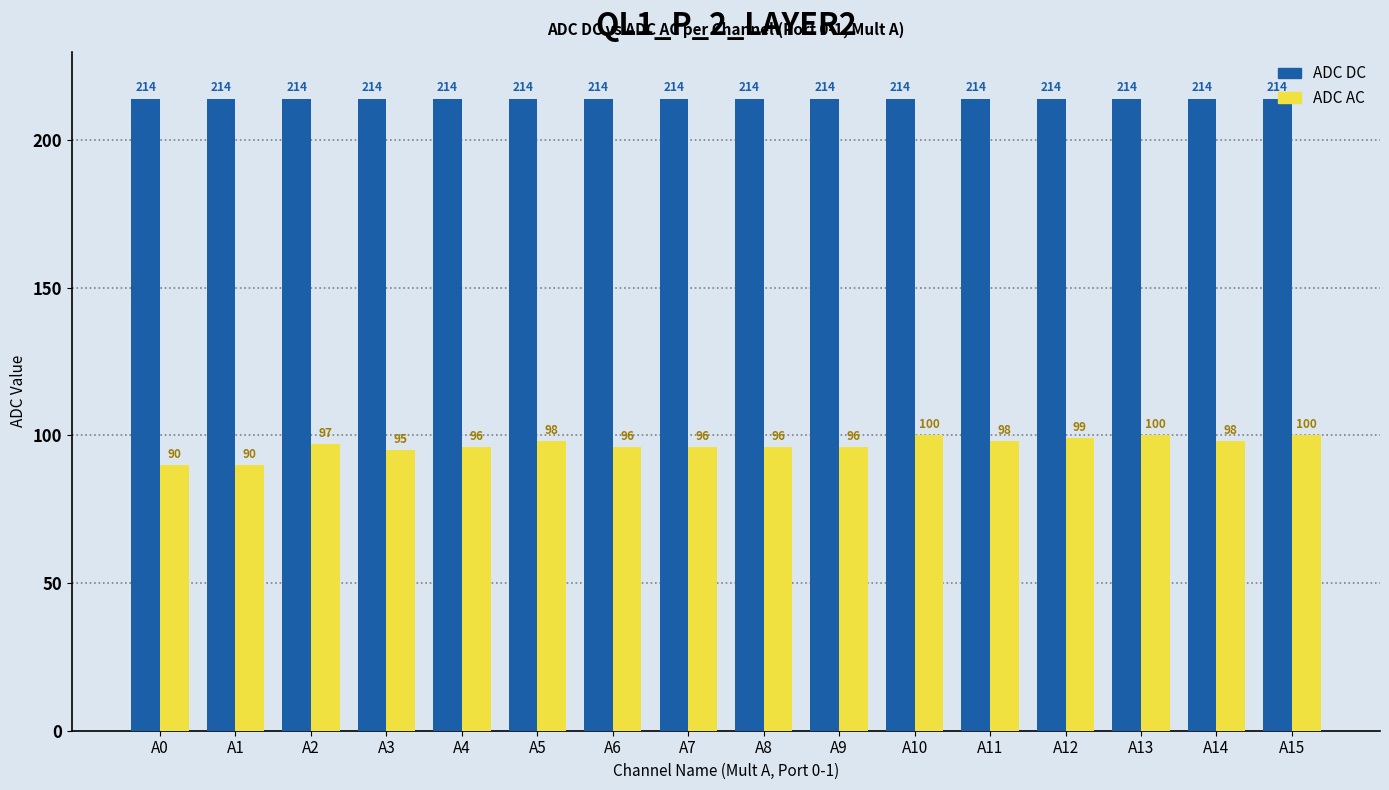

At A5, list the series in order from smallest to largest.

ADC AC, ADC DC